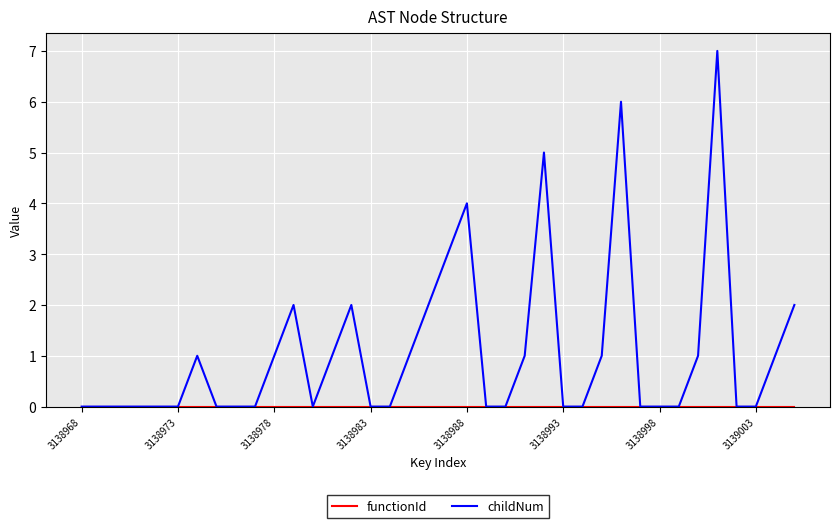

Which series has the largest range (max minus min)?

childNum